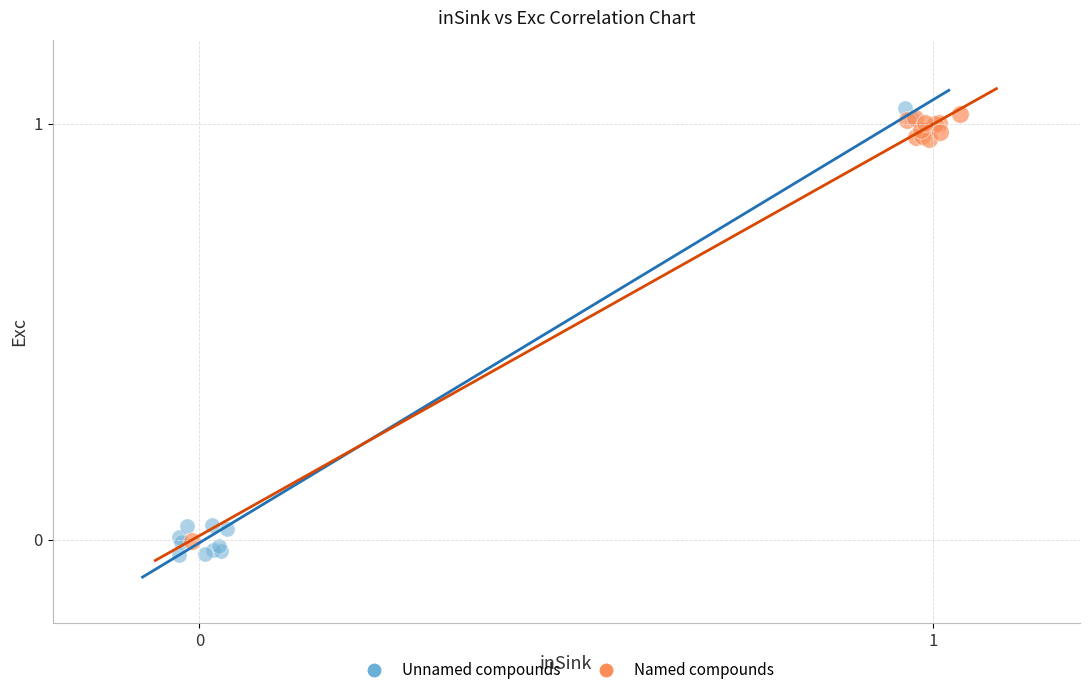

Which series has the largest Y range (max minus min)?

Unnamed compounds